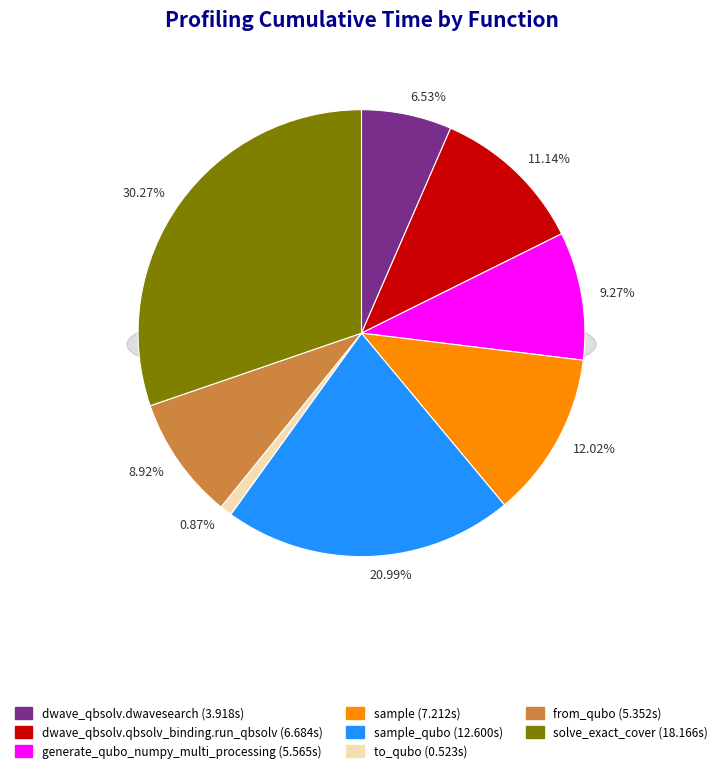

Does generate_qubo_numpy_multi_processing represent more than half of the total?

No